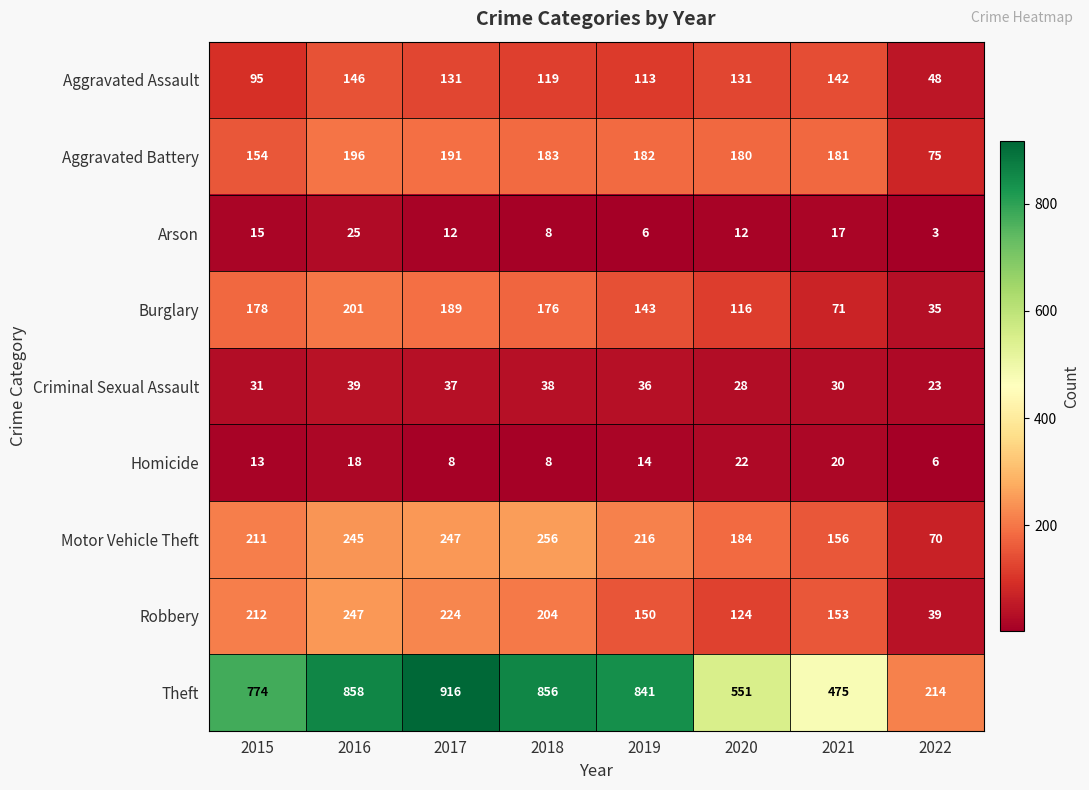

How many series are shown in this chart?

9